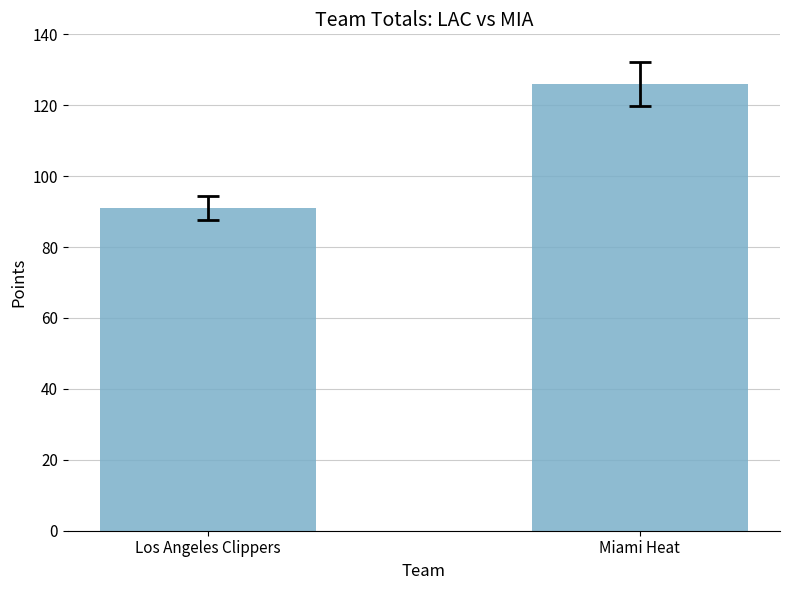

Is it true that the value at Los Angeles Clippers is 149?

False